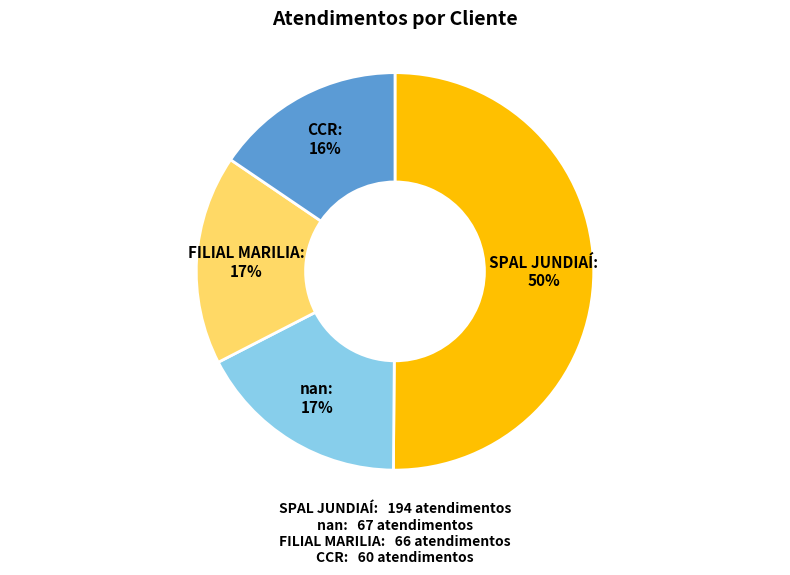

How many slices are in this pie chart?

4